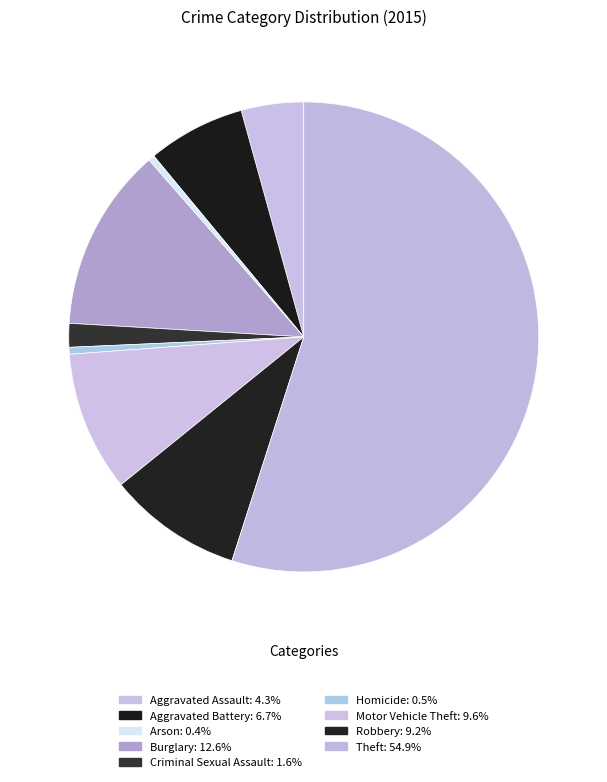

Which category has the biggest portion of the pie?

Theft